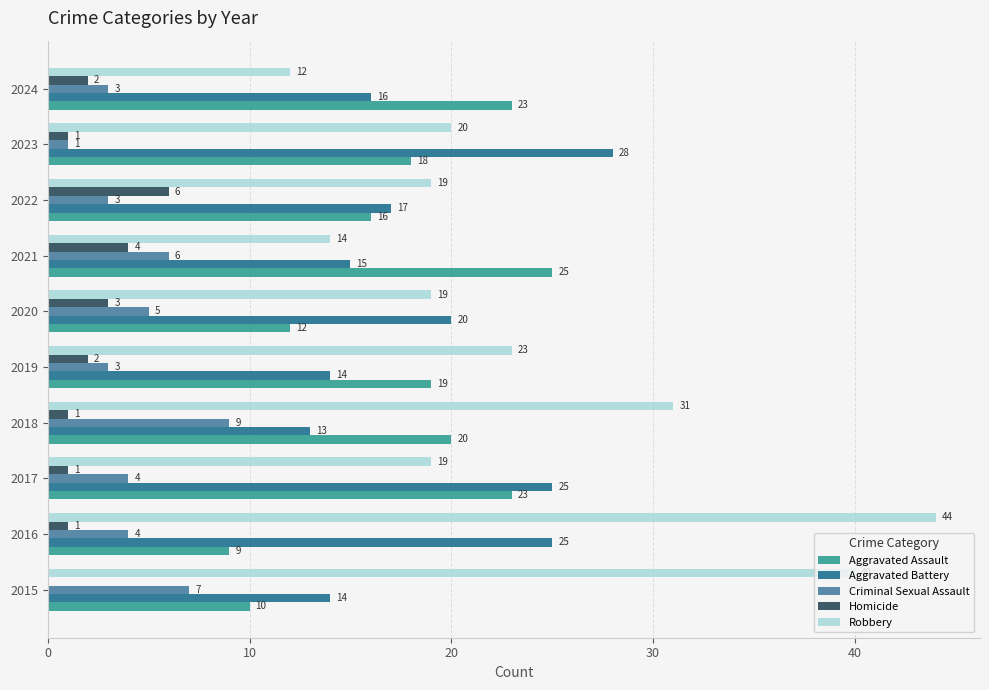

Which series has the largest total across all categories?

Robbery